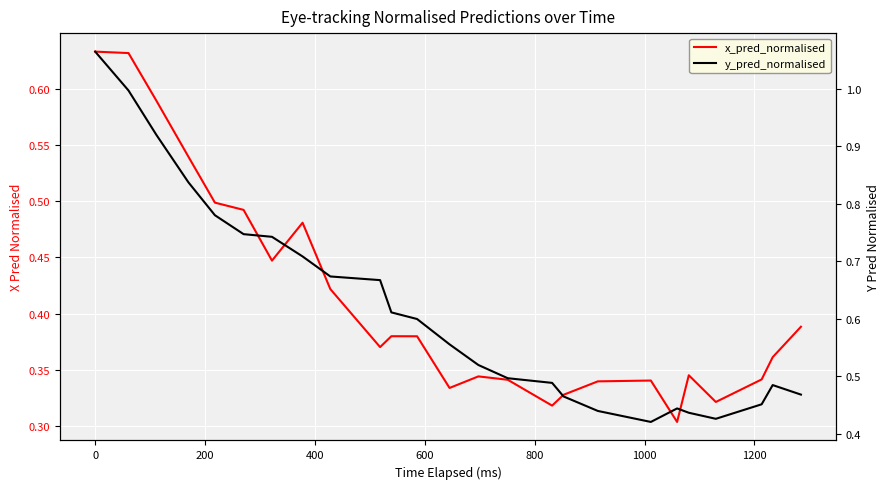

Is it true that x_pred_normalised equals 0.5 at 17?

False